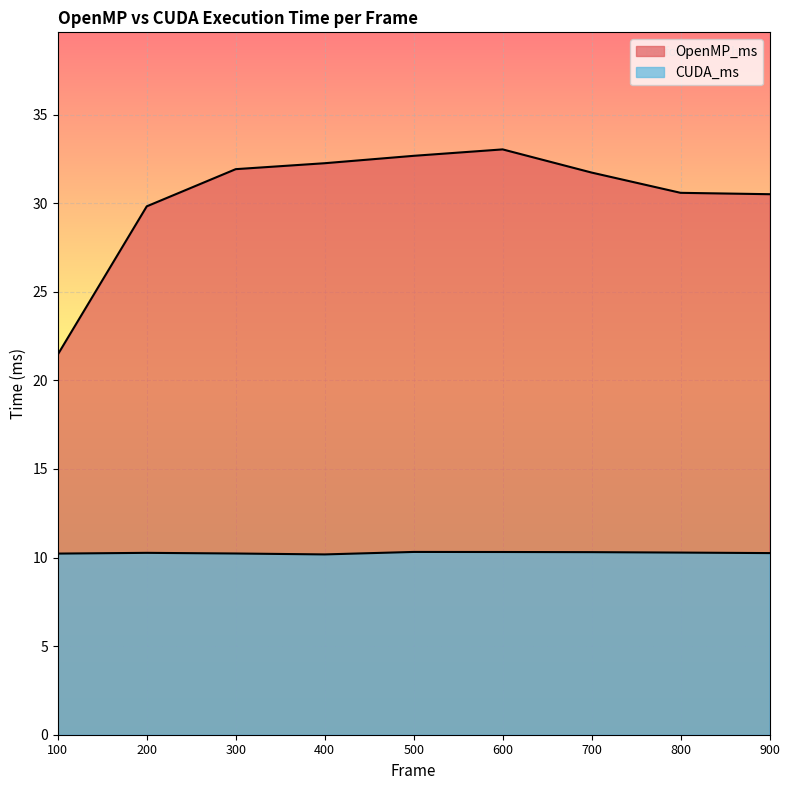

Where does the OpenMP_ms series first go above 31?

300